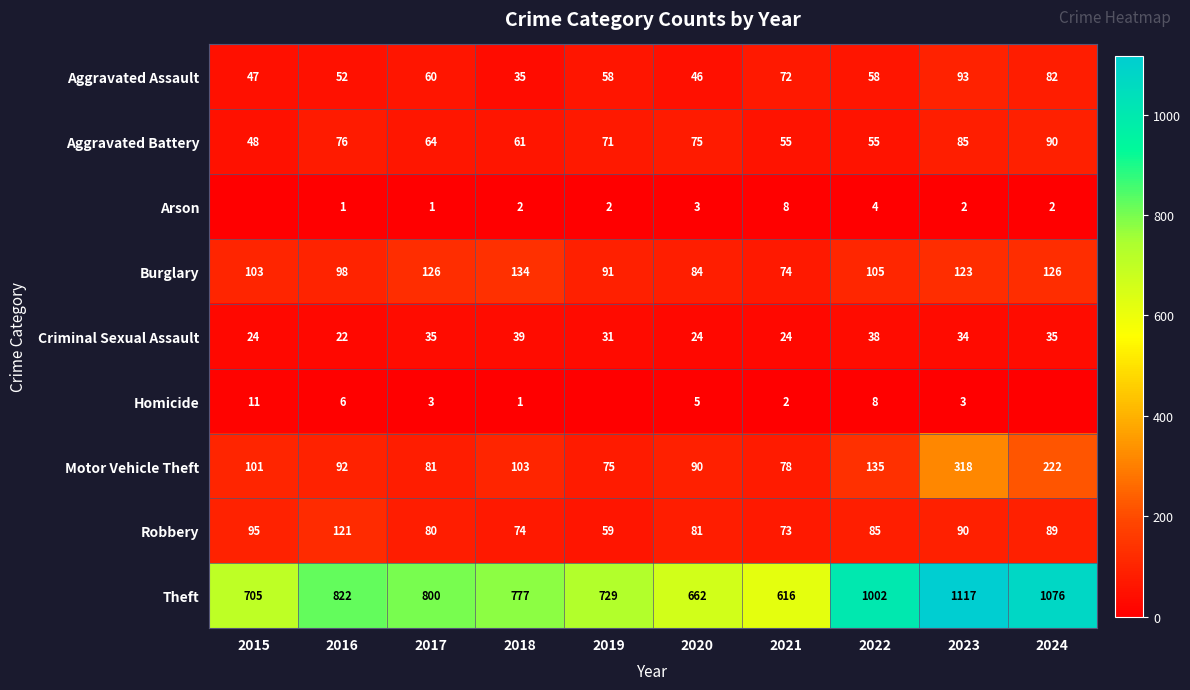

How many data points in Aggravated Assault are less than 58?

4